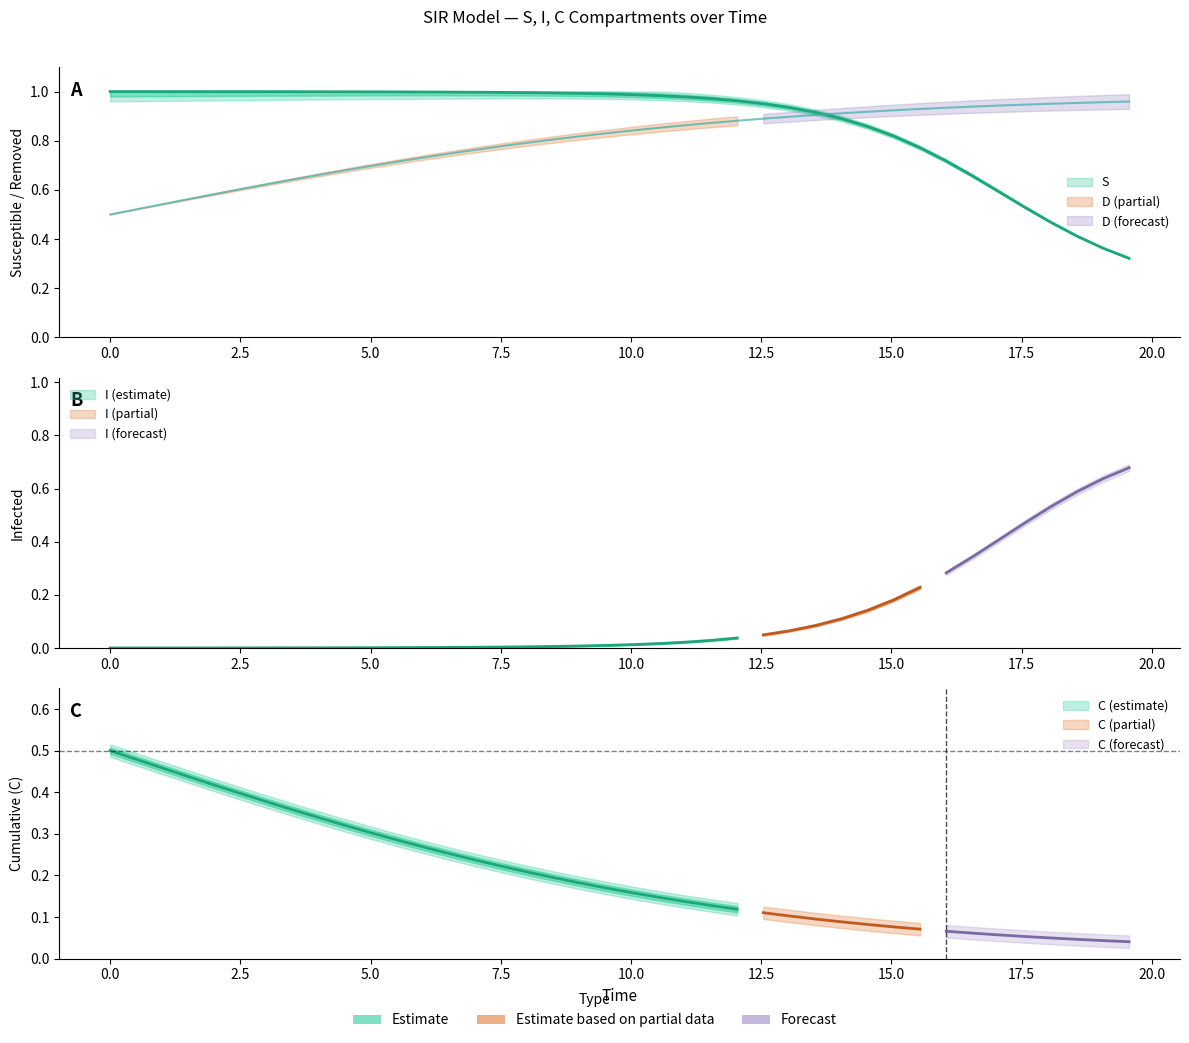

What is the average value of the S series?

0.9